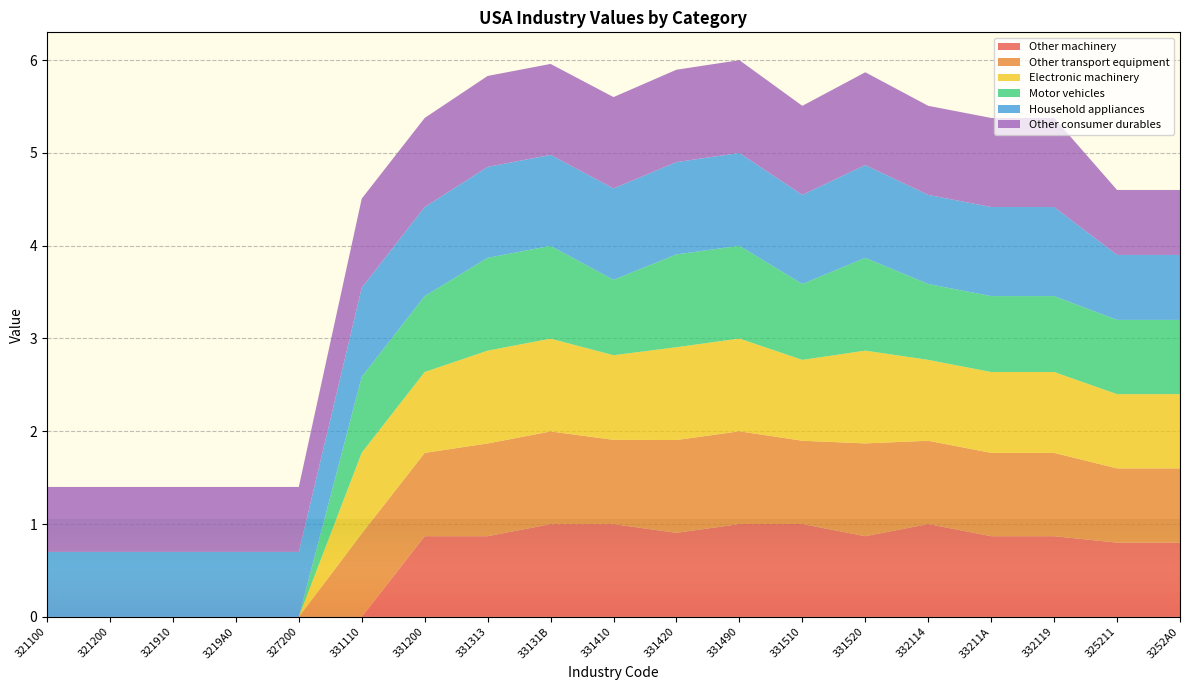

Reading left to right, list all the values displayed in this chart.

Other machinery: 0.0	0.0	0.0	0.0	0.0	0.0	0.9	0.9	1.0	1.0	0.9	1.0	1.0	0.9	1.0	0.9	0.9	0.8	0.8
Other transport equipment: 0.0	0.0	0.0	0.0	0.0	0.9	0.9	1.0	1.0	0.9	1.0	1.0	0.9	1.0	0.9	0.9	0.9	0.8	0.8
Electronic machinery: 0.0	0.0	0.0	0.0	0.0	0.9	0.9	1.0	1.0	0.9	1.0	1.0	0.9	1.0	0.9	0.9	0.9	0.8	0.8
Motor vehicles: 0.0	0.0	0.0	0.0	0.0	0.8	0.8	1.0	1.0	0.8	1.0	1.0	0.8	1.0	0.8	0.8	0.8	0.8	0.8
Household appliances: 0.7	0.7	0.7	0.7	0.7	1.0	1.0	1.0	1.0	1.0	1.0	1.0	1.0	1.0	1.0	1.0	1.0	0.7	0.7
Other consumer durables: 0.7	0.7	0.7	0.7	0.7	1.0	1.0	1.0	1.0	1.0	1.0	1.0	1.0	1.0	1.0	1.0	1.0	0.7	0.7